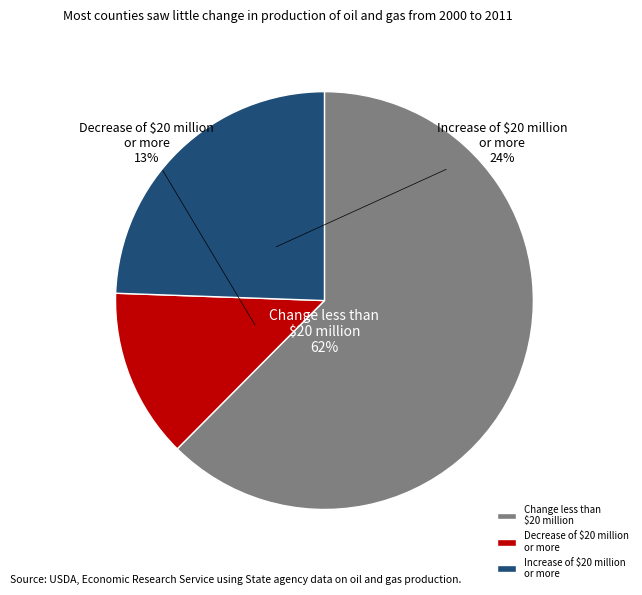

The Decrease of $20 million or more slice represents 1% of the pie. True or false?

False